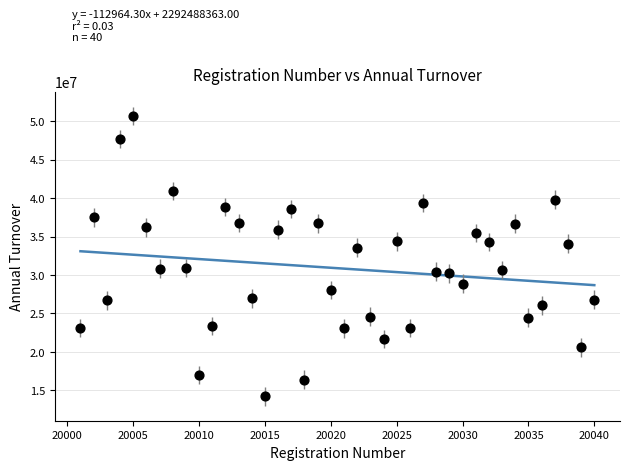

What is the range of X values (max minus min)?

39.0